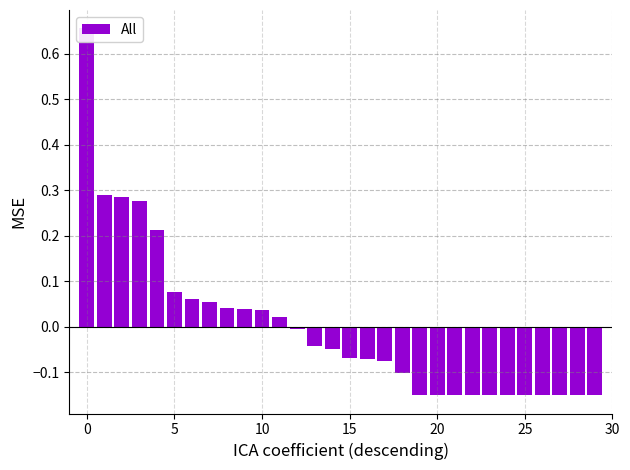

How many negative values are there?

18